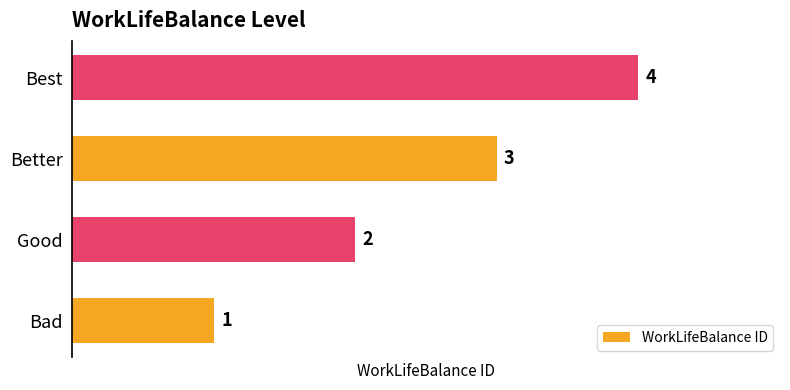

Is it true that the value at Best is 4?

True